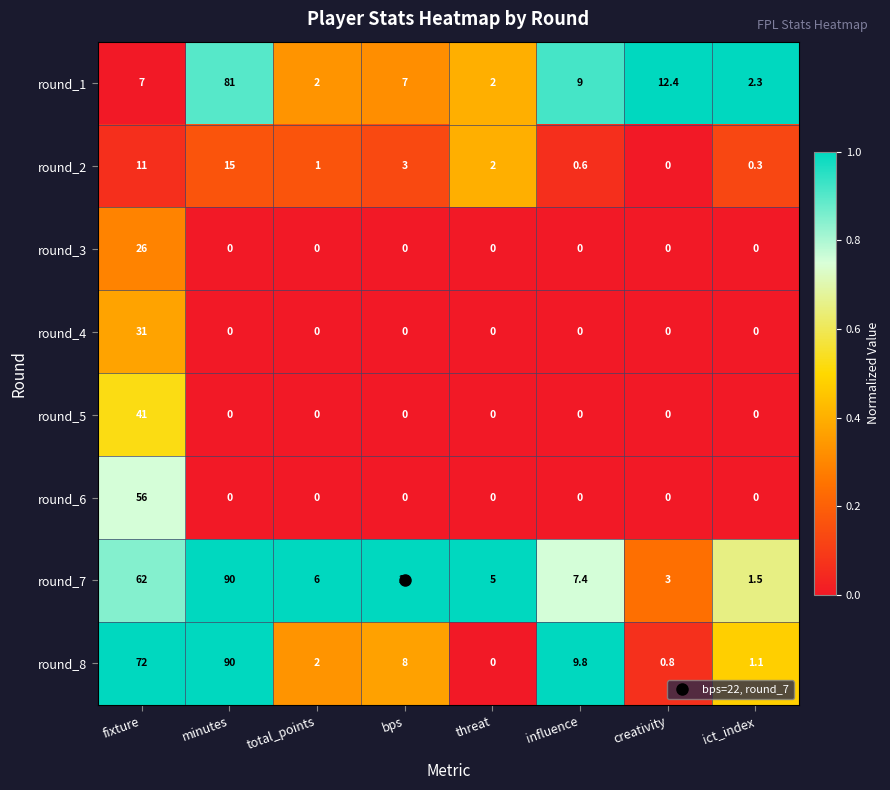

What is the difference between the second highest and minimum values in the round_7 series?

60.5